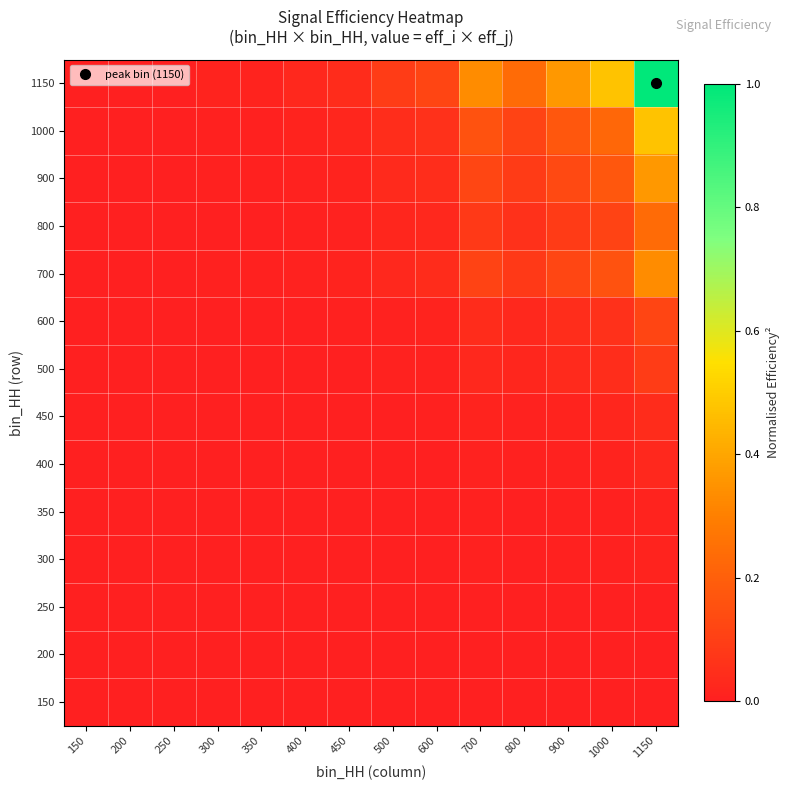

Reading left to right, transcribe all the data shown in this chart.

150: 150=0.0	200=0.0	250=0.0	300=0.0	350=0.0	400=0.0	450=0.0	500=0.0	600=0.0	700=0.0	800=0.0	900=0.0	1000=0.0	1150=0.0
200: 150=0.0	200=0.0	250=0.0	300=0.0	350=0.0	400=0.0	450=0.0	500=0.0	600=0.0	700=0.0	800=0.0	900=0.0	1000=0.0	1150=0.0
250: 150=0.0	200=0.0	250=0.0	300=0.0	350=0.0	400=0.0	450=0.0	500=0.0	600=0.0	700=0.0	800=0.0	900=0.0	1000=0.0	1150=0.0
300: 150=0.0	200=0.0	250=0.0	300=0.0	350=0.0	400=0.0	450=0.0	500=0.0	600=0.0	700=0.0	800=0.0	900=0.0	1000=0.0	1150=0.0
350: 150=0.0	200=0.0	250=0.0	300=0.0	350=0.0	400=0.0	450=0.0	500=0.0	600=0.0	700=0.0	800=0.0	900=0.0	1000=0.0	1150=0.0
400: 150=0.0	200=0.0	250=0.0	300=0.0	350=0.0	400=0.0	450=0.0	500=0.0	600=0.0	700=0.0	800=0.0	900=0.0	1000=0.0	1150=0.0
450: 150=0.0	200=0.0	250=0.0	300=0.0	350=0.0	400=0.0	450=0.0	500=0.0	600=0.0	700=0.0	800=0.0	900=0.0	1000=0.0	1150=0.0
500: 150=0.0	200=0.0	250=0.0	300=0.0	350=0.0	400=0.0	450=0.0	500=0.0	600=0.0	700=0.0	800=0.0	900=0.0	1000=0.0	1150=0.1
600: 150=0.0	200=0.0	250=0.0	300=0.0	350=0.0	400=0.0	450=0.0	500=0.0	600=0.0	700=0.0	800=0.0	900=0.0	1000=0.1	1150=0.1
700: 150=0.0	200=0.0	250=0.0	300=0.0	350=0.0	400=0.0	450=0.0	500=0.0	600=0.0	700=0.1	800=0.1	900=0.1	1000=0.2	1150=0.3
800: 150=0.0	200=0.0	250=0.0	300=0.0	350=0.0	400=0.0	450=0.0	500=0.0	600=0.0	700=0.1	800=0.1	900=0.1	1000=0.1	1150=0.2
900: 150=0.0	200=0.0	250=0.0	300=0.0	350=0.0	400=0.0	450=0.0	500=0.0	600=0.0	700=0.1	800=0.1	900=0.1	1000=0.2	1150=0.4
1000: 150=0.0	200=0.0	250=0.0	300=0.0	350=0.0	400=0.0	450=0.0	500=0.0	600=0.1	700=0.2	800=0.1	900=0.2	1000=0.2	1150=0.5
1150: 150=0.0	200=0.0	250=0.0	300=0.0	350=0.0	400=0.0	450=0.0	500=0.1	600=0.1	700=0.3	800=0.2	900=0.4	1000=0.5	1150=1.0